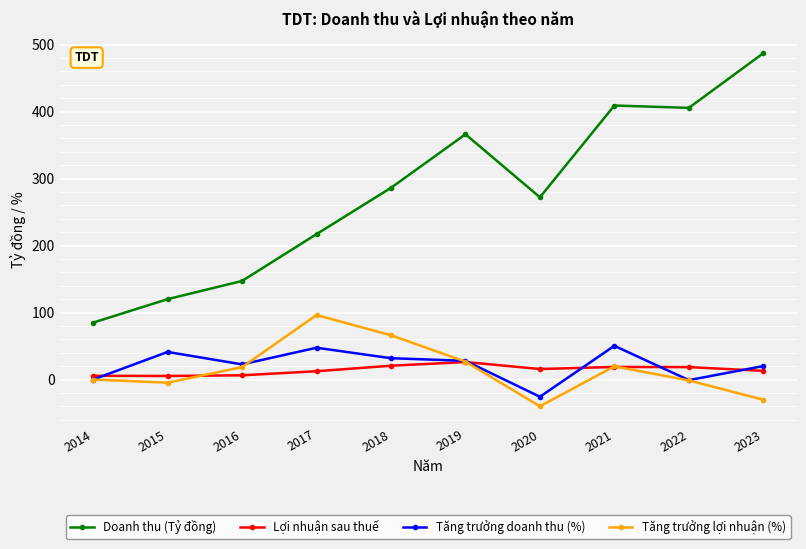

Which series has the largest total across all categories?

Doanh thu (Tỷ đồng)